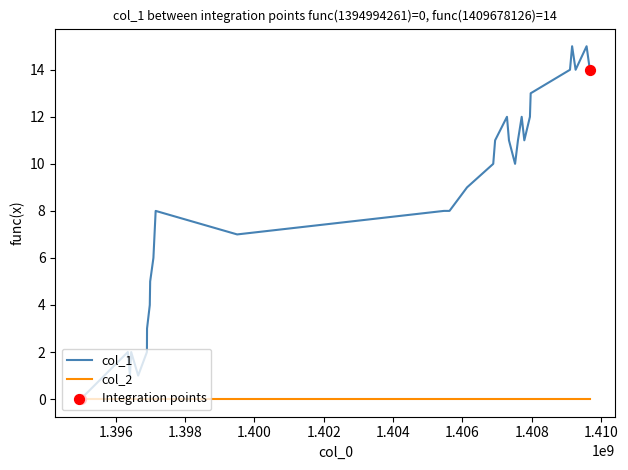

Which series has the widest spread of values?

col_1